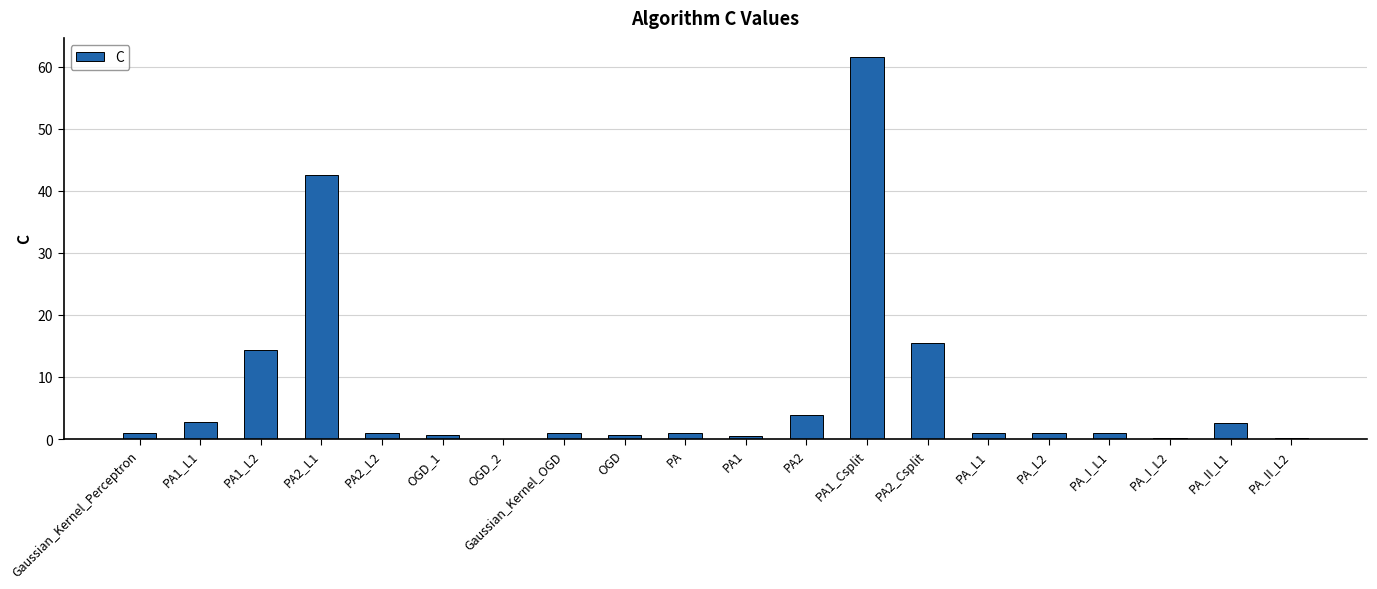

Which label corresponds to the largest value in the chart?

PA1_Csplit